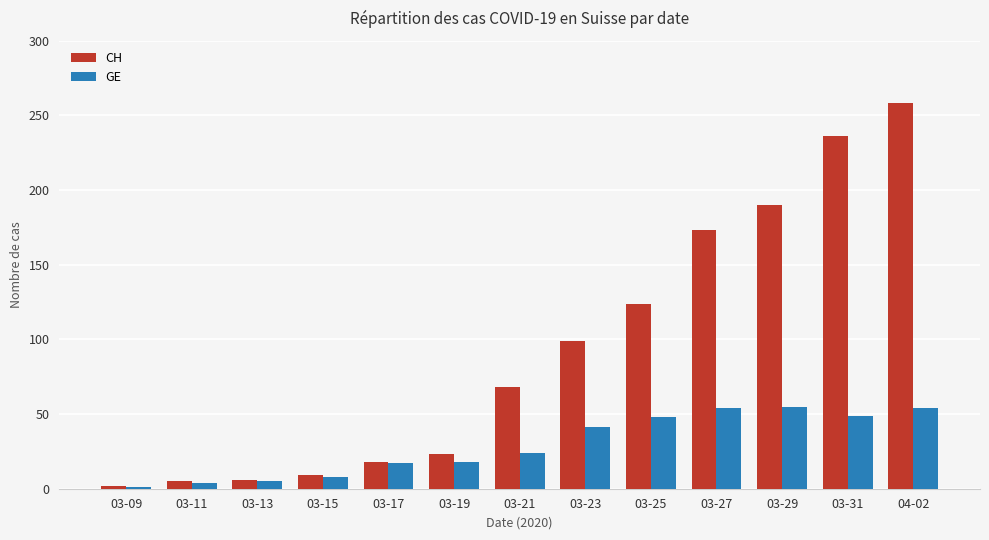

Is it true that CH equals 169 at 03-23?

False